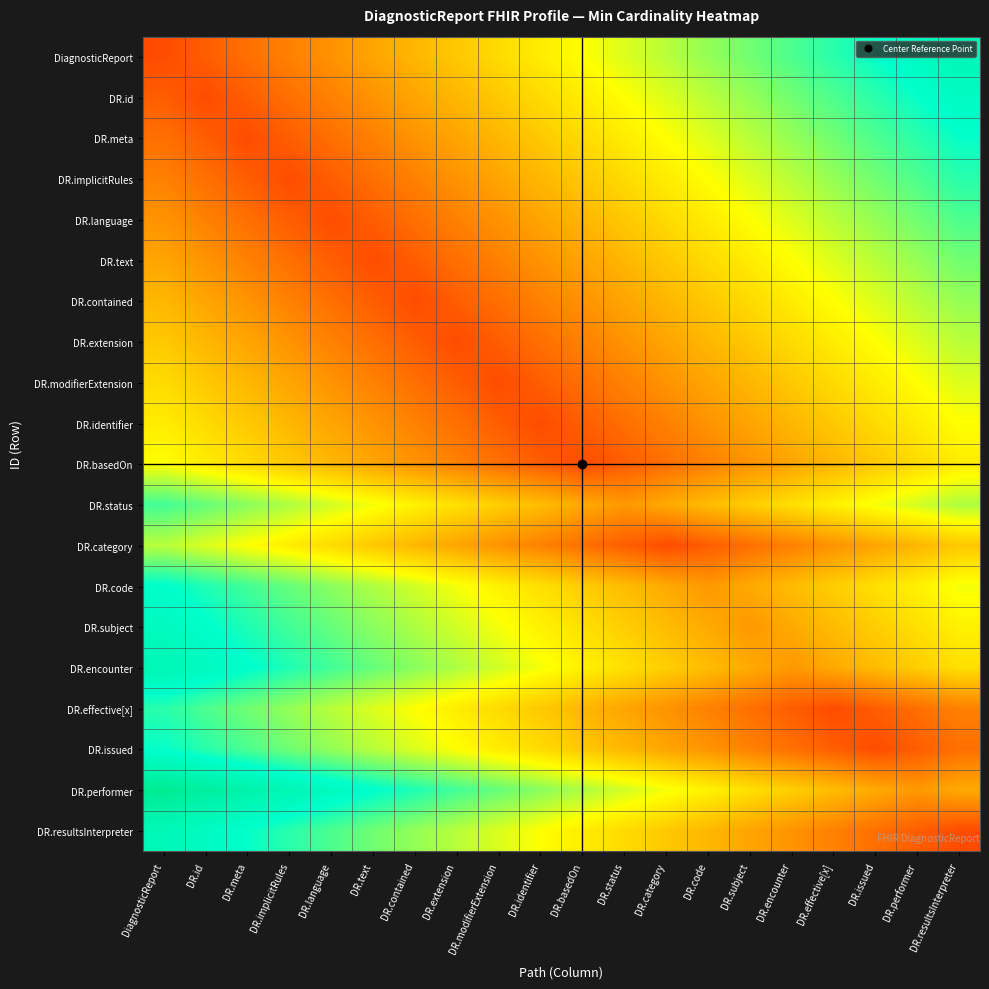

At how many categories does at least one series exceed 0?

20